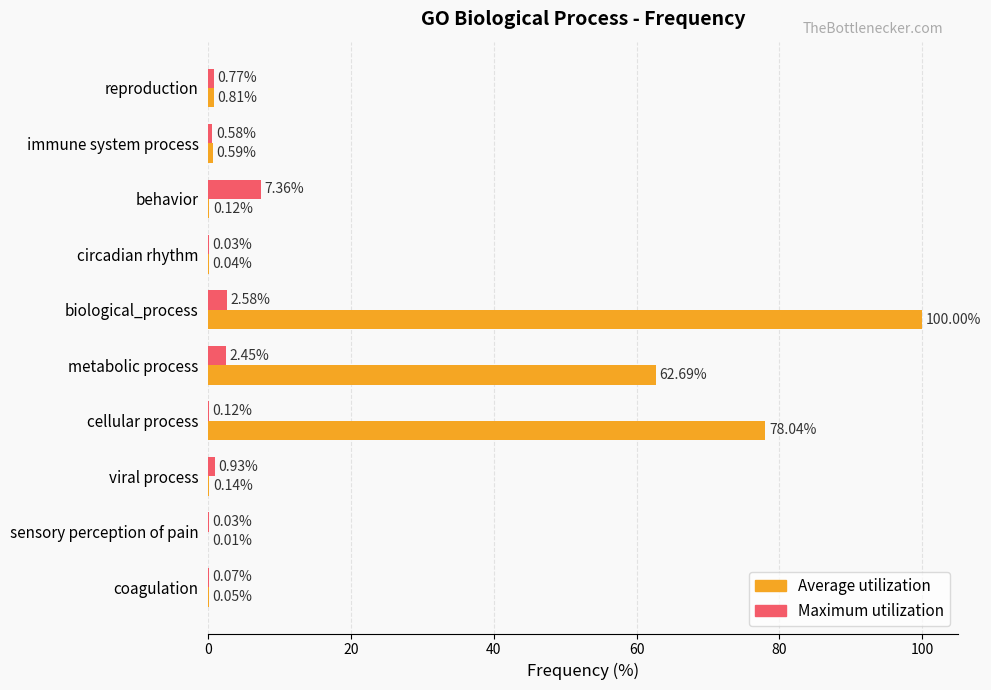

What is the sum of all Average utilization values?

242.5